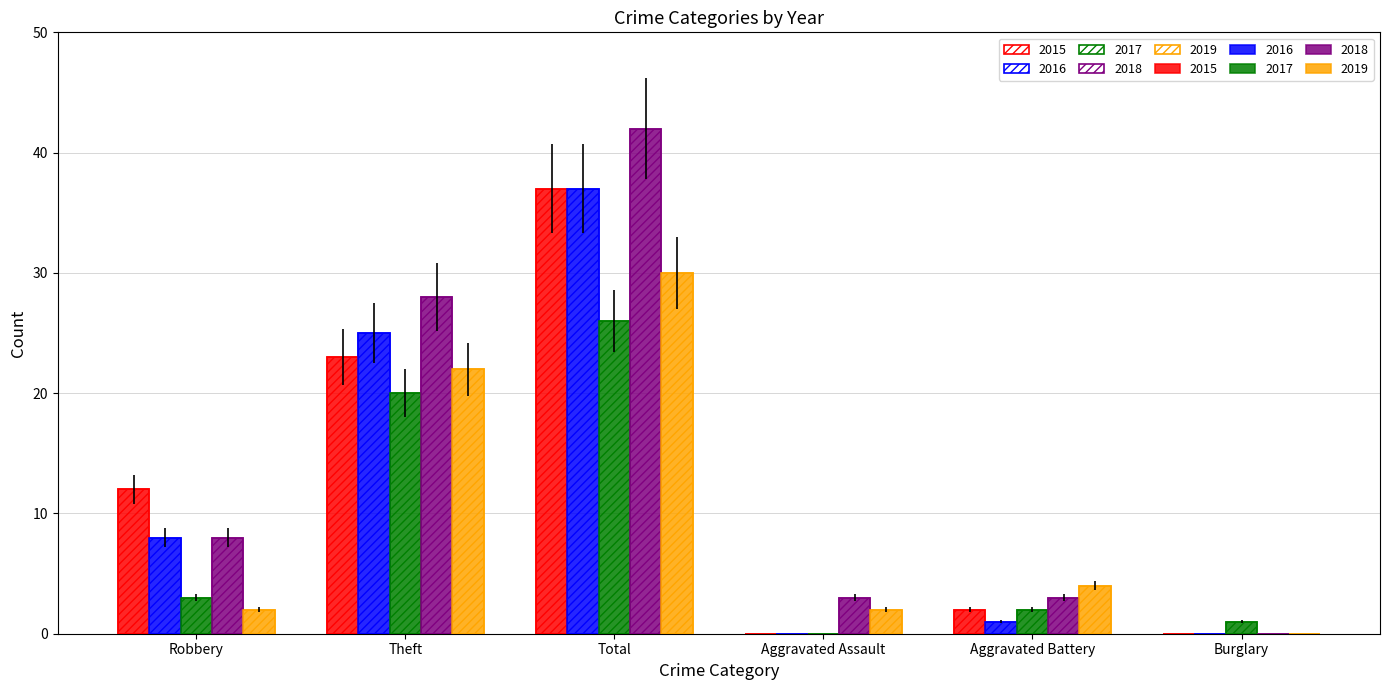

What is the difference between the maximum and minimum values in the 2017 series?

26